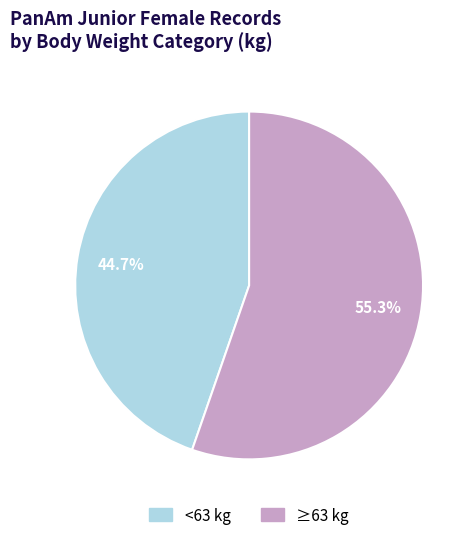

To the nearest percent, what is the difference between the largest and smallest slice percentages?

11%